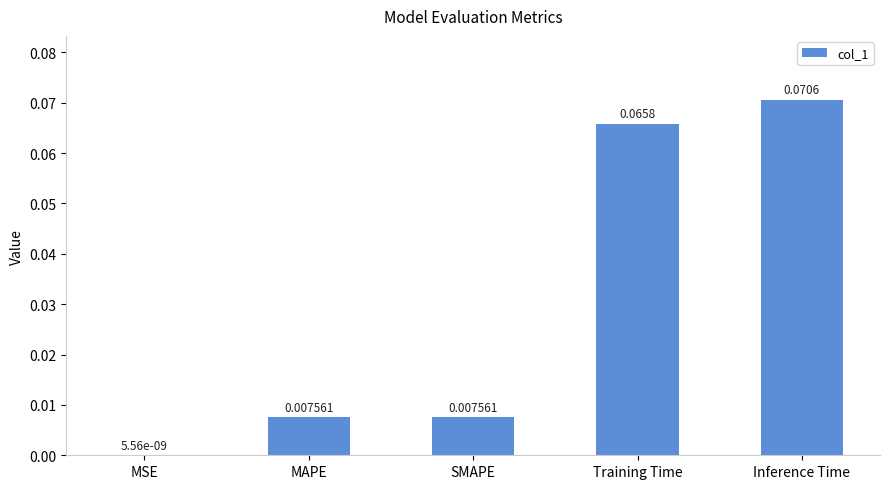

At which category does the chart reach its peak across all series?

Inference Time